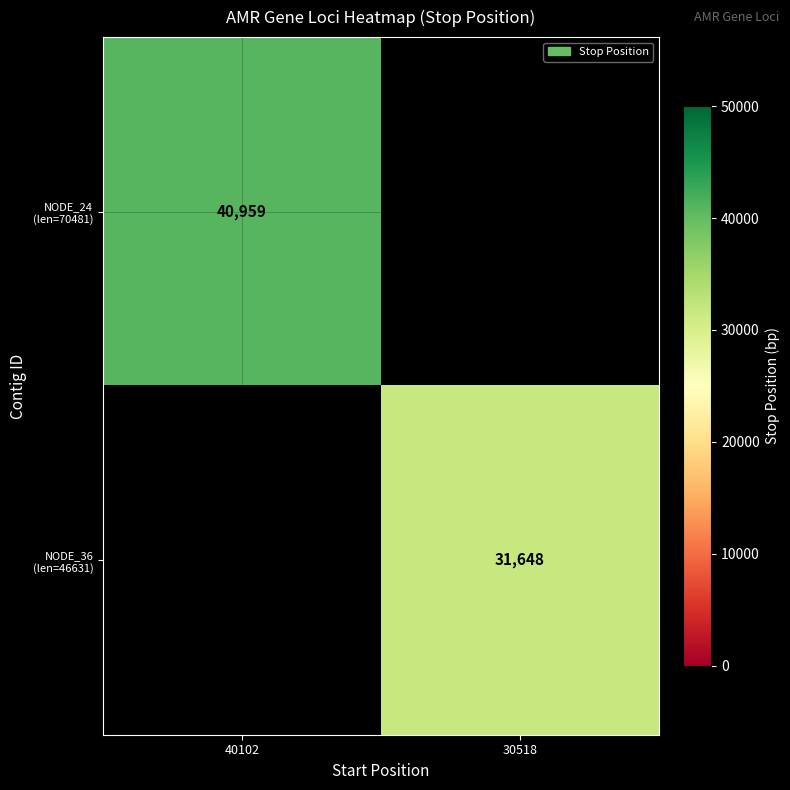

Which series has the largest range (max minus min)?

NODE_24 (len=70481)